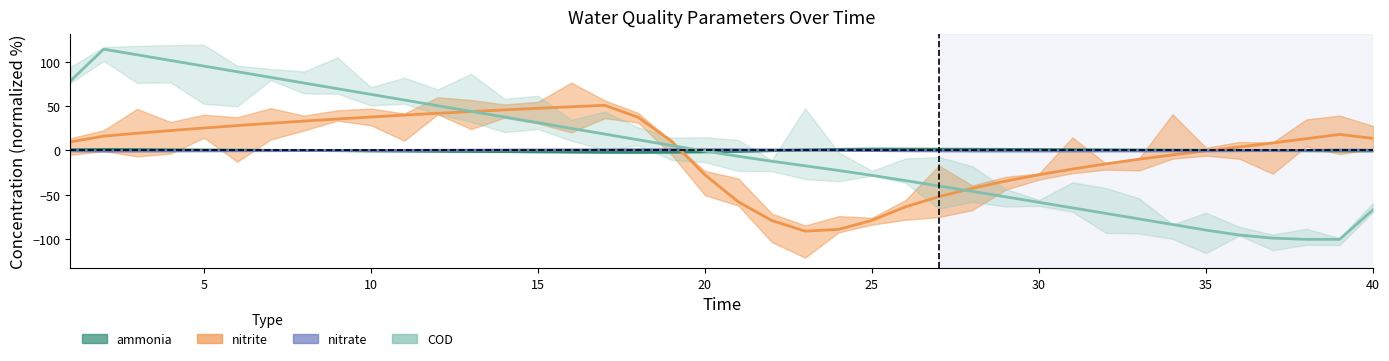

What is the difference between the second highest and second lowest values in the ammonia series?

3.6